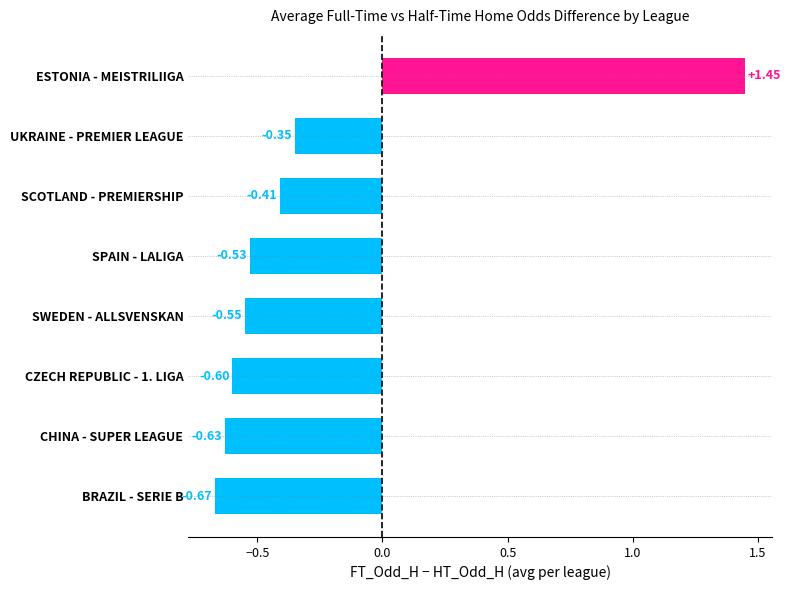

Which category has the lowest value across all series?

BRAZIL - SERIE B